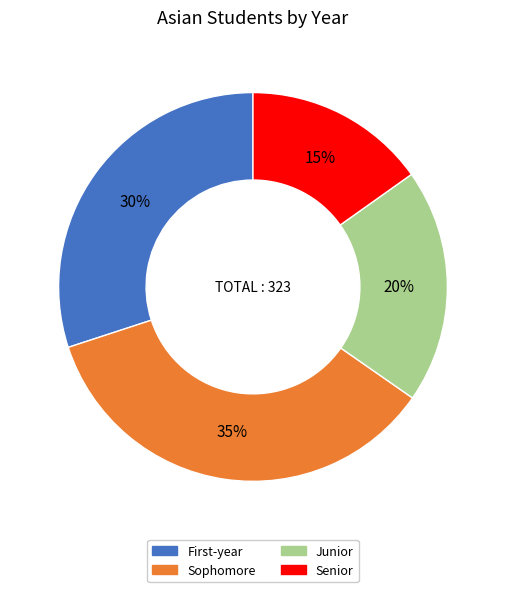

To the nearest percent, what is the difference between the largest and smallest slice percentages?

20%